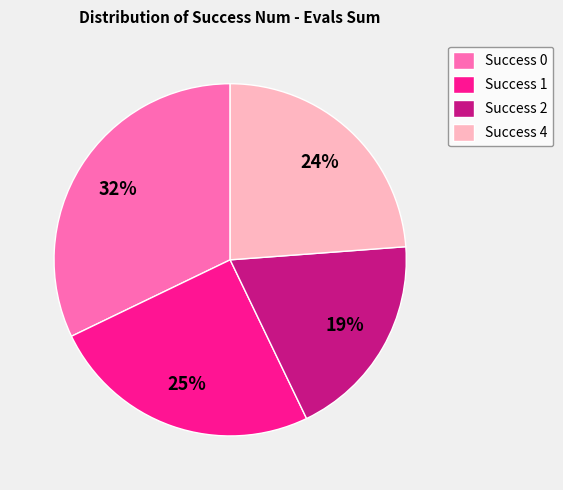

Is it true that Success 1 is 32% of the pie?

False